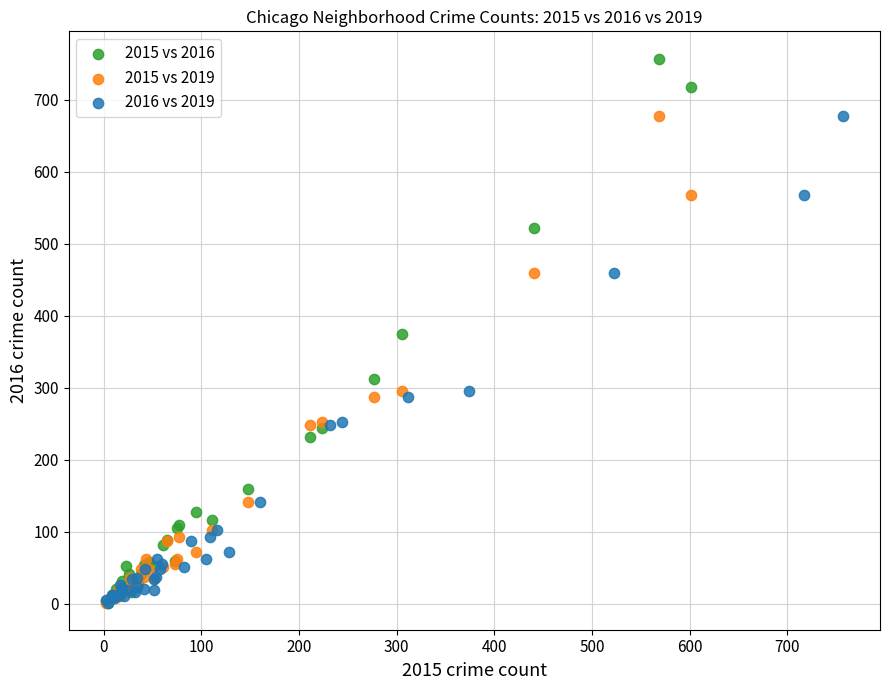

Which series has the widest spread of Y values?

2015 vs 2016